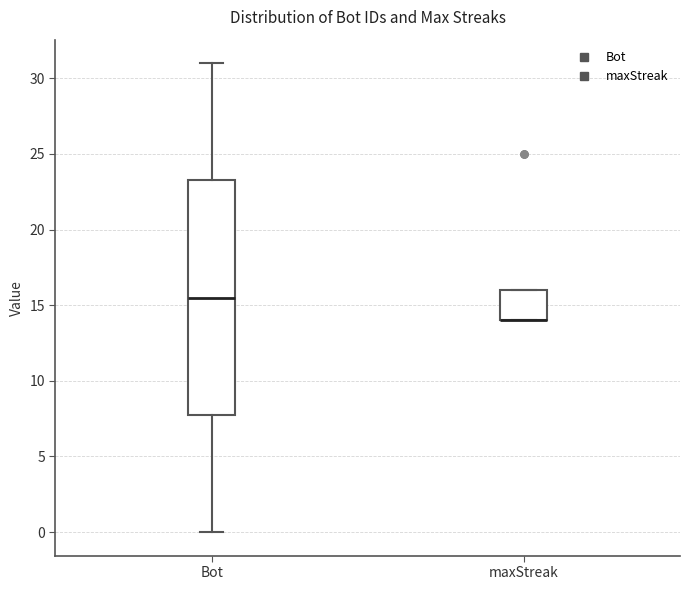

Reading left to right, read every box against the y-axis: the position of its median line, the range the box covers, and the ends of its whiskers. The values are not printed on the chart, so give them approximately, as read against the axis.

Bot: median 15.5, box 8.0 to 23.5, whiskers 0.0 to 31.0
maxStreak: median 14.0 (drawn on the box's lower edge), box 14.0 to 16.0, whiskers 14.0 to 16.0